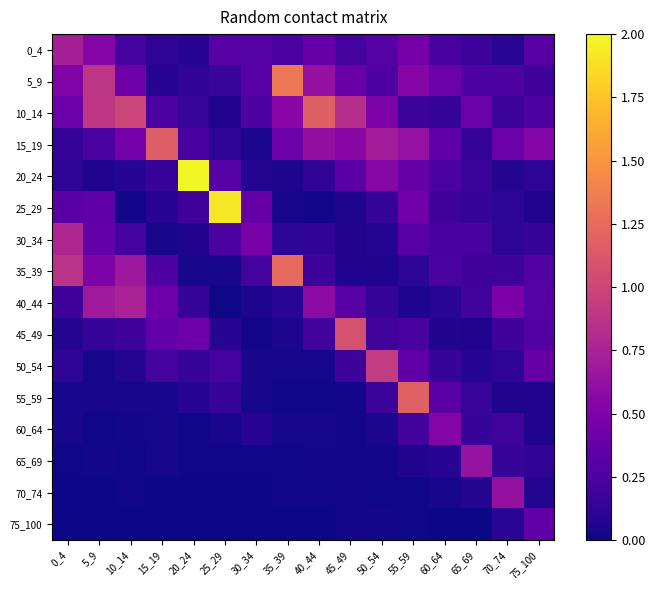

What is the greatest value displayed?

2.0